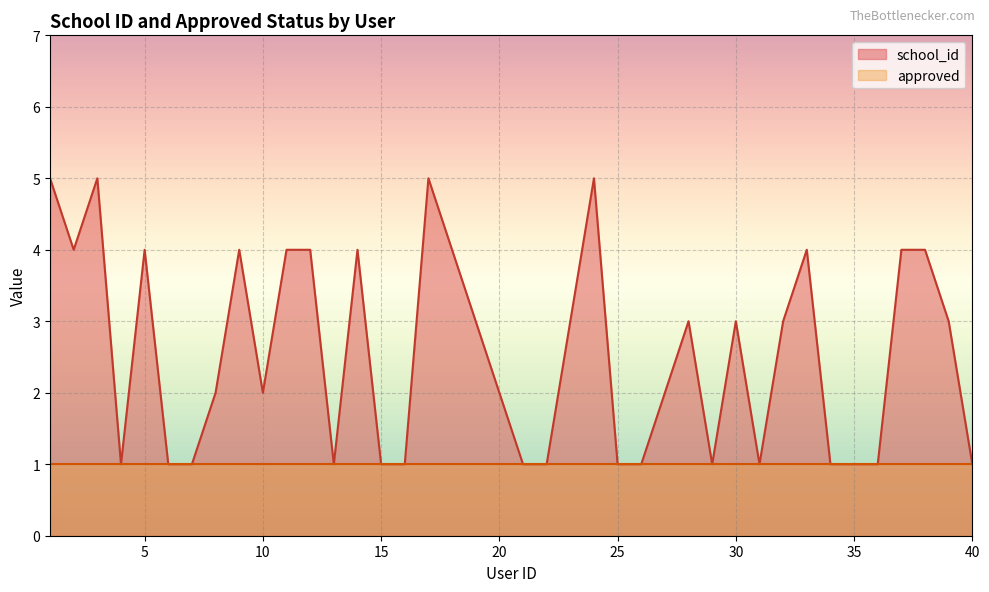

Approximately how many times larger is the value at 14 compared to 4?

4.0